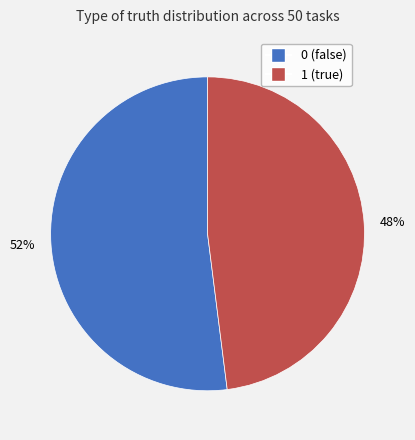

To the nearest percent, what is the difference between the largest and smallest slice percentages?

4%